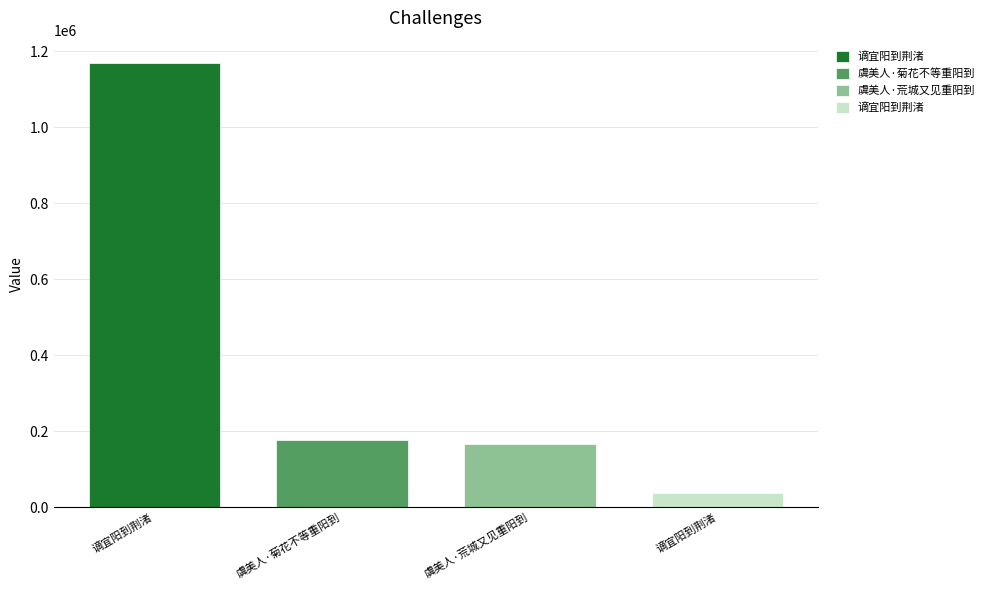

True or false: the data shows 165584 at 虞美人·荒城又见重阳到.

True